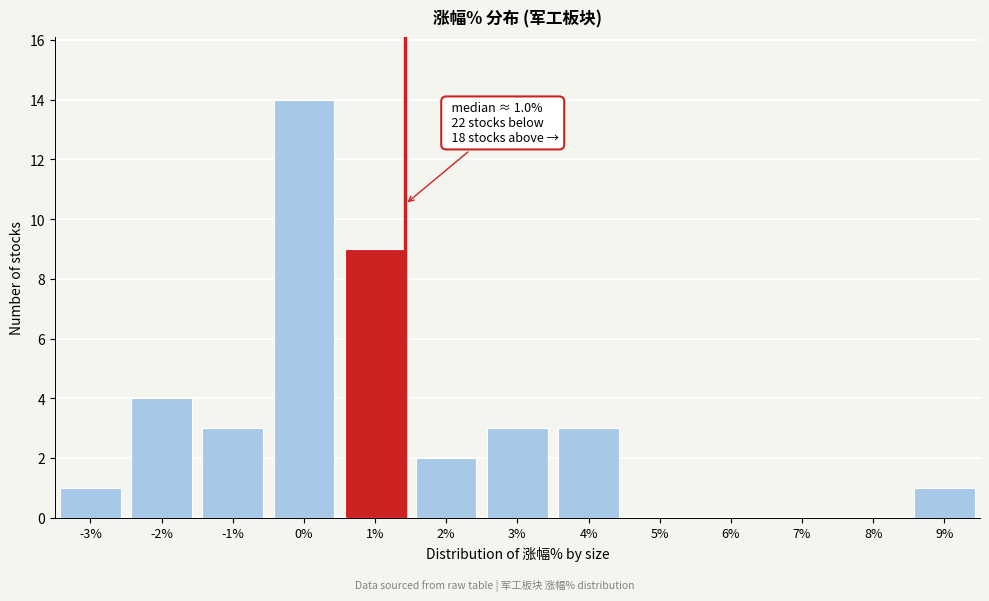

Reading left to right, transcribe all the data shown in this chart.

-3%=1	-2%=4	-1%=3	0%=14	1%=9	2%=2	3%=3	4%=3	5%=0	6%=0	7%=0	8%=0	9%=1